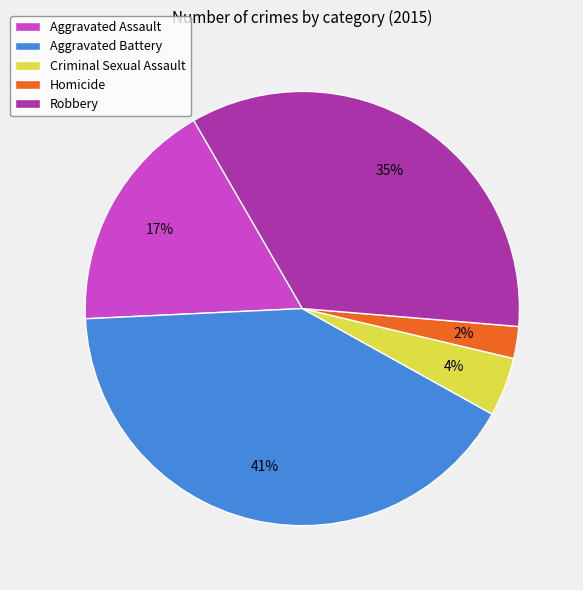

Which category has the smallest portion of the pie?

Homicide